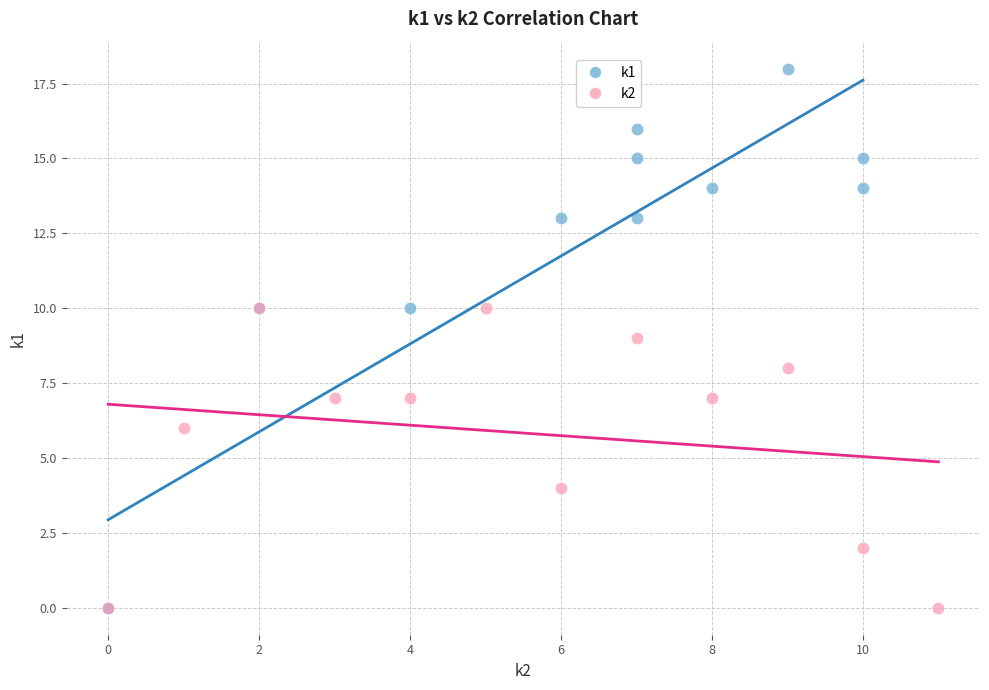

Which series has the largest Y range (max minus min)?

k1